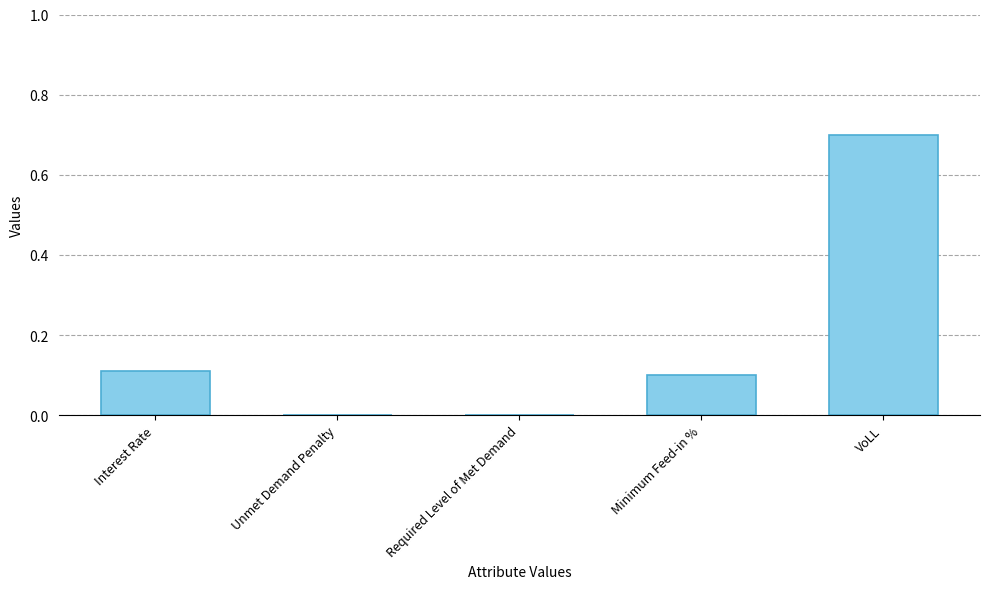

Reading left to right, transcribe all the data shown in this chart.

Interest Rate=0.1	Unmet Demand Penalty=0.0	Required Level of Met Demand=0.0	Minimum Feed-in %=0.1	VoLL=0.7